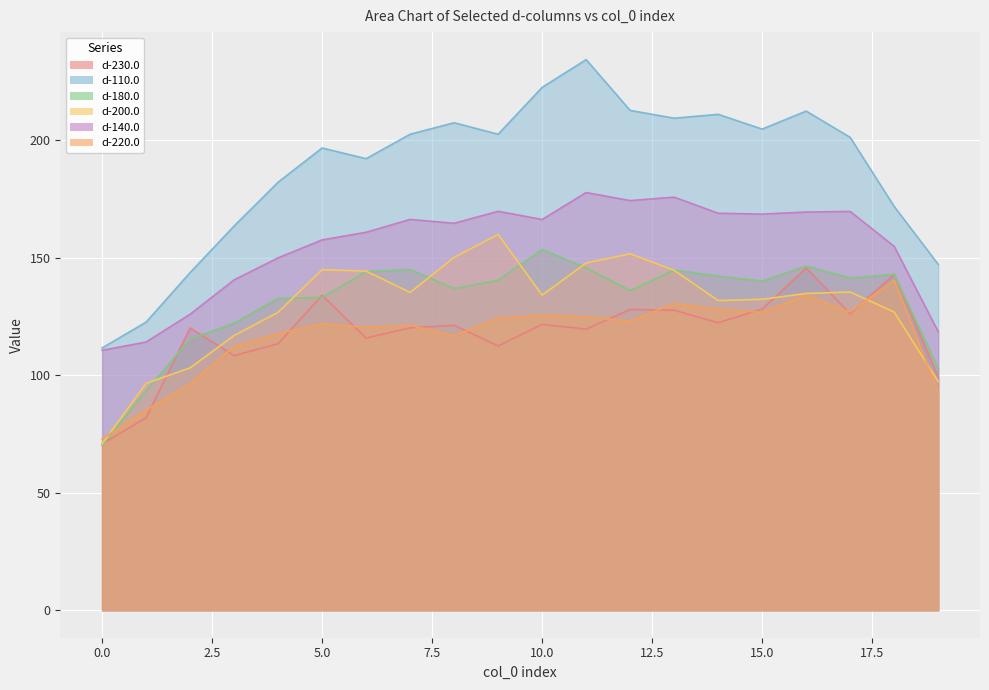

The d-180.0 series shows 224.7 at 15. True or false?

False